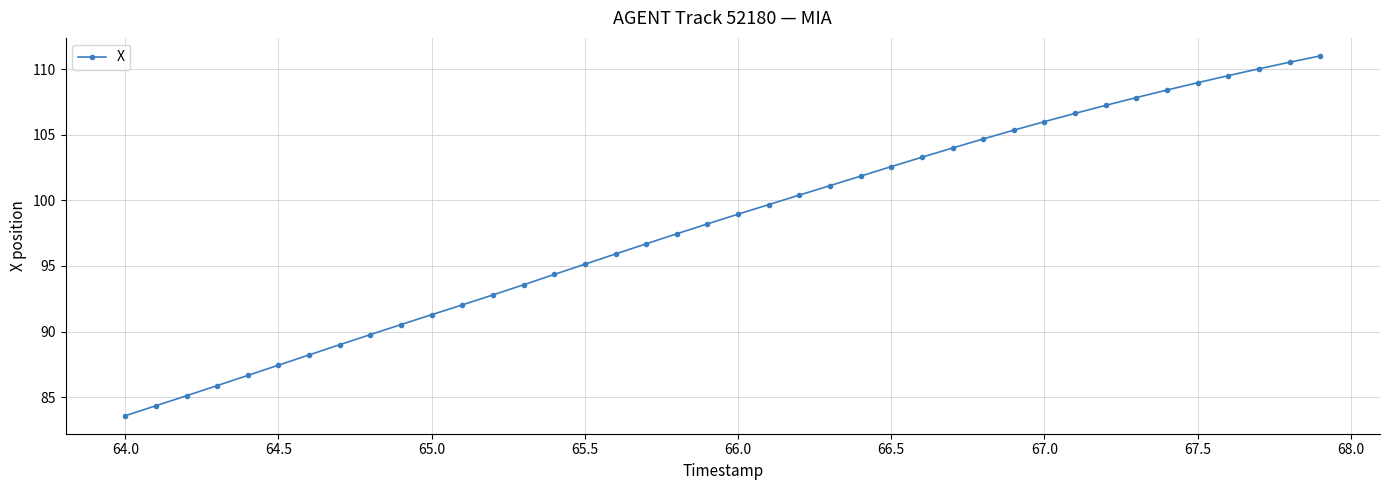

Reading left to right, transcribe all the data shown in this chart.

83.6	84.4	85.1	85.9	86.7	87.4	88.2	89.0	89.8	90.5	91.3	92.0	92.8	93.6	94.4	95.1	95.9	96.7	97.5	98.2	98.9	99.7	100.4	101.1	101.8	102.6	103.3	104.0	104.7	105.3	106.0	106.6	107.2	107.8	108.4	109.0	109.5	110.0	110.5	111.0